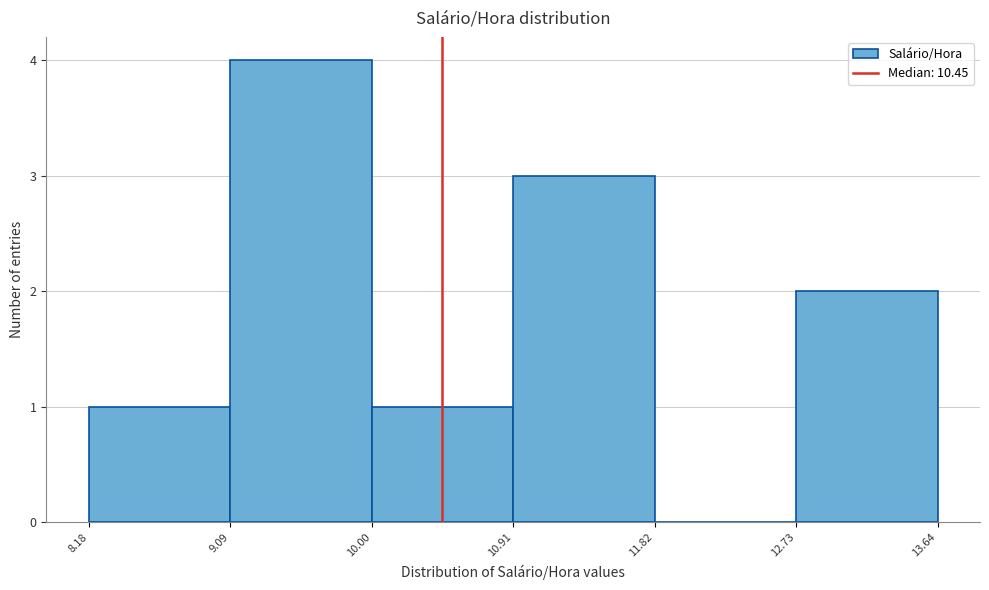

How tall is the bar that spans 12.73 to 13.64 on the x-axis? The values are not printed on the chart, so give them approximately, as read against the axis.

2